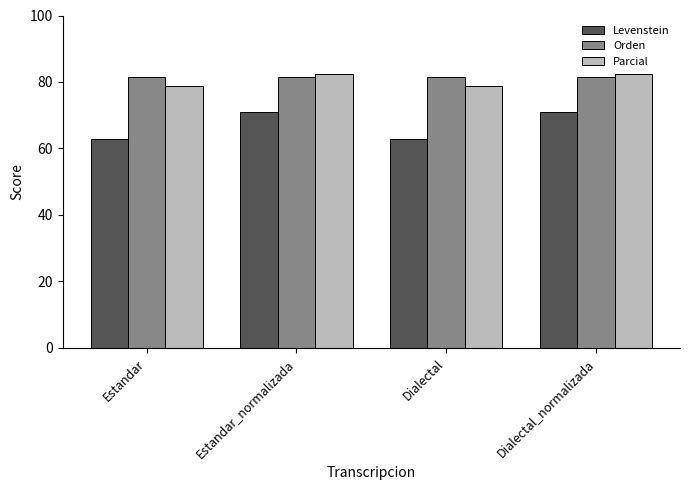

What is the value of the Parcial bar at the 2nd from the left?

82.3